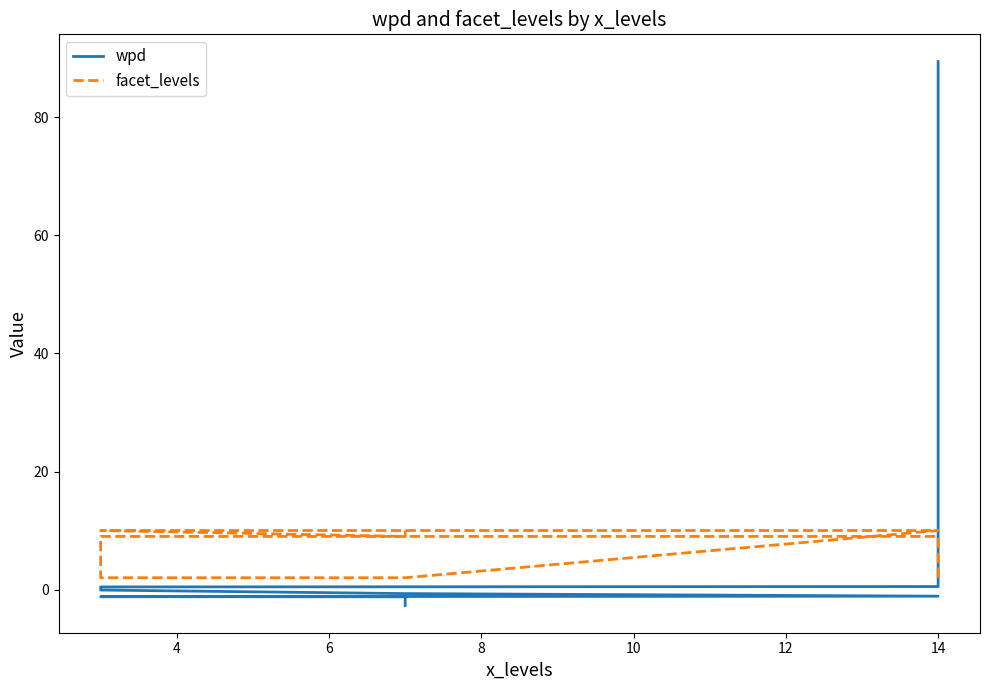

Reading right to left, transcribe all the data shown in this chart.

wpd: -2.7	-1.2	-1.2	-1.1	-0.7	-0.1	0.4	0.5	89.5
facet_levels: 10.0	9.0	10.0	10.0	2.0	2.0	9.0	9.0	2.0